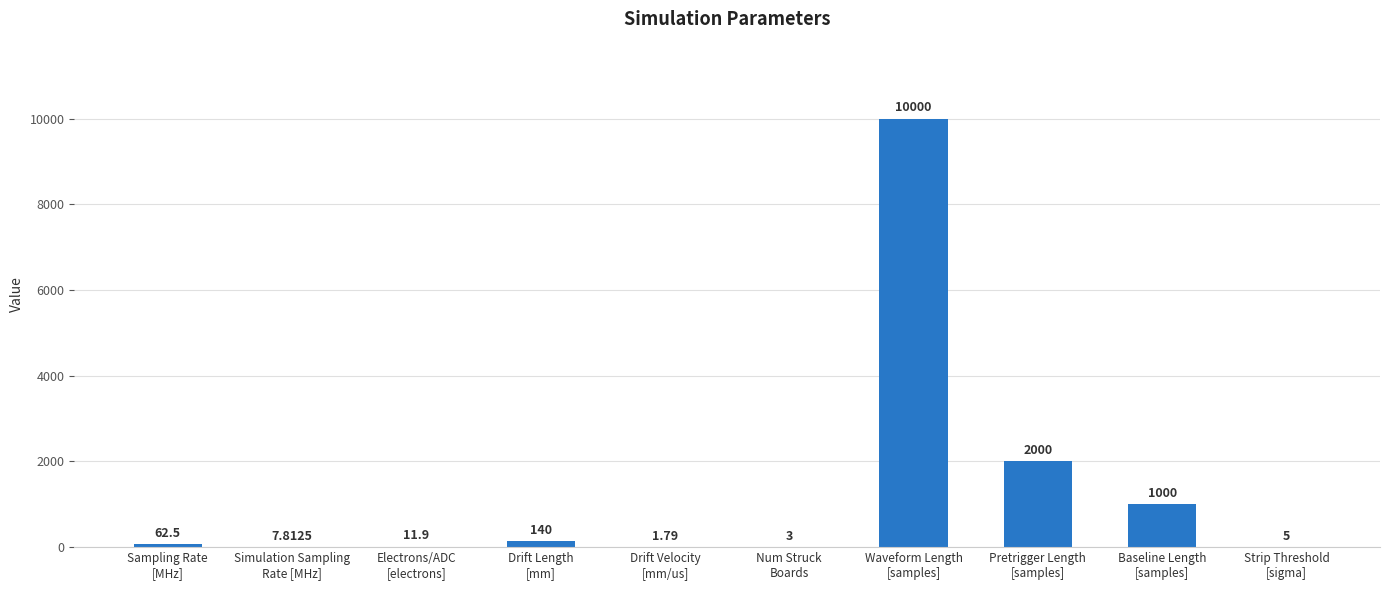

What is the average value?

1323.2